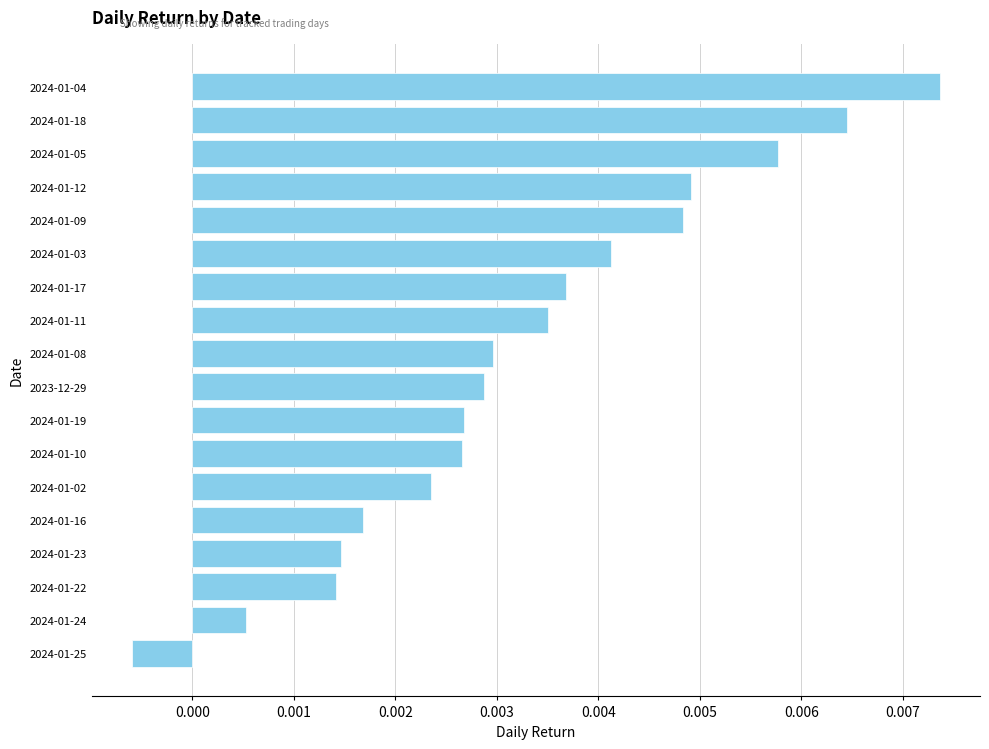

Are the bars grouped side by side (vs. stacked)?

No